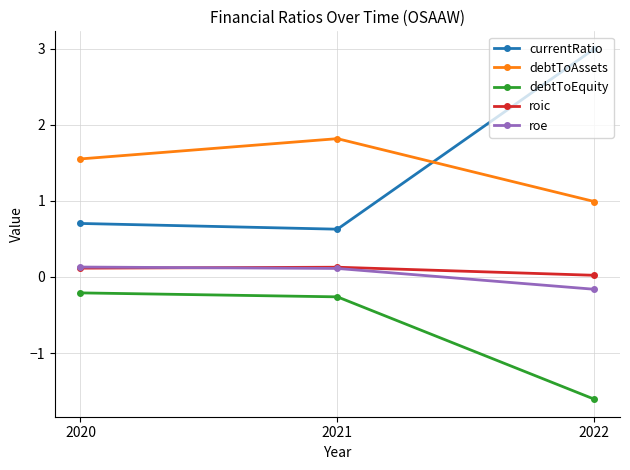

What is the average value of the currentRatio series?

1.4